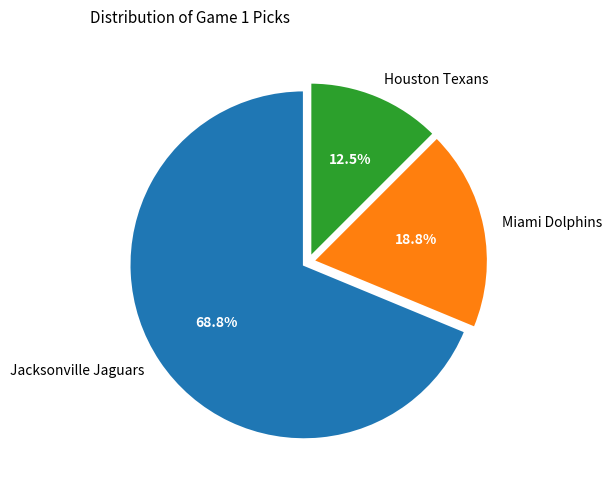

What portion of the pie excludes Houston Texans?

87.5%